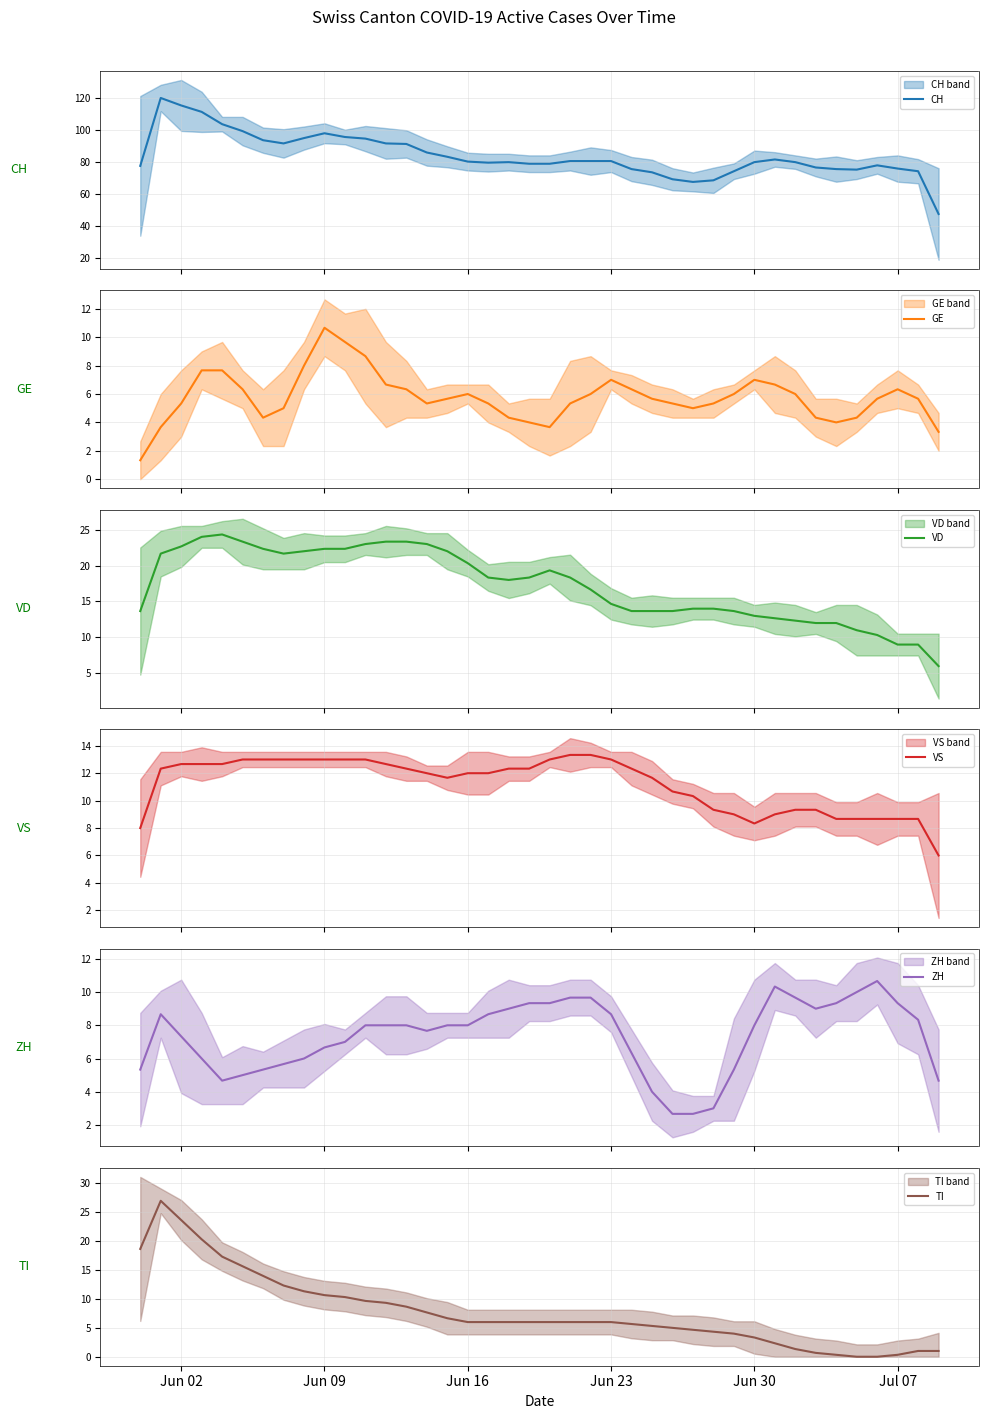

Does the chart have visible grid lines?

Yes